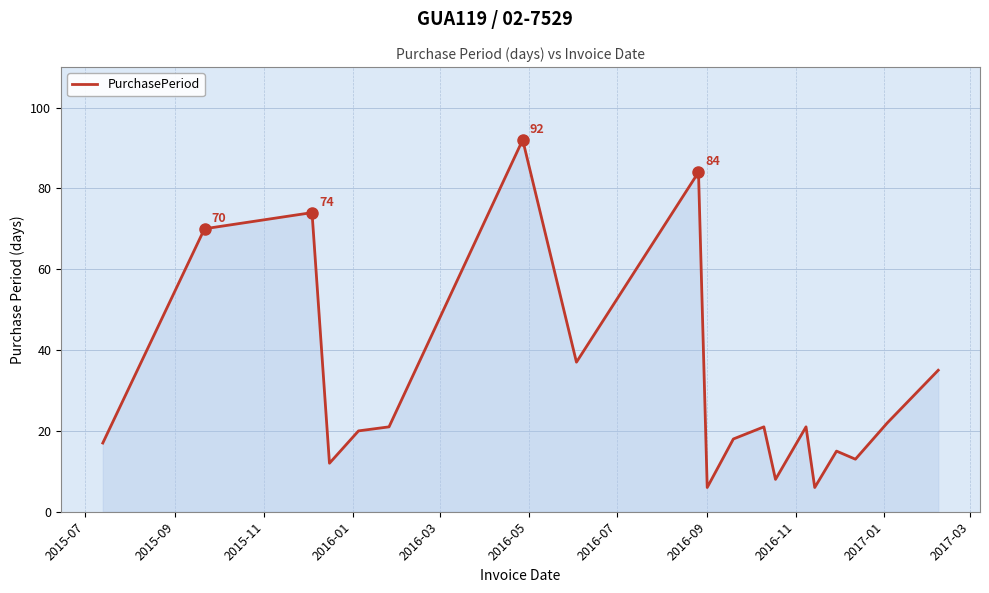

What is the smallest value displayed?

6